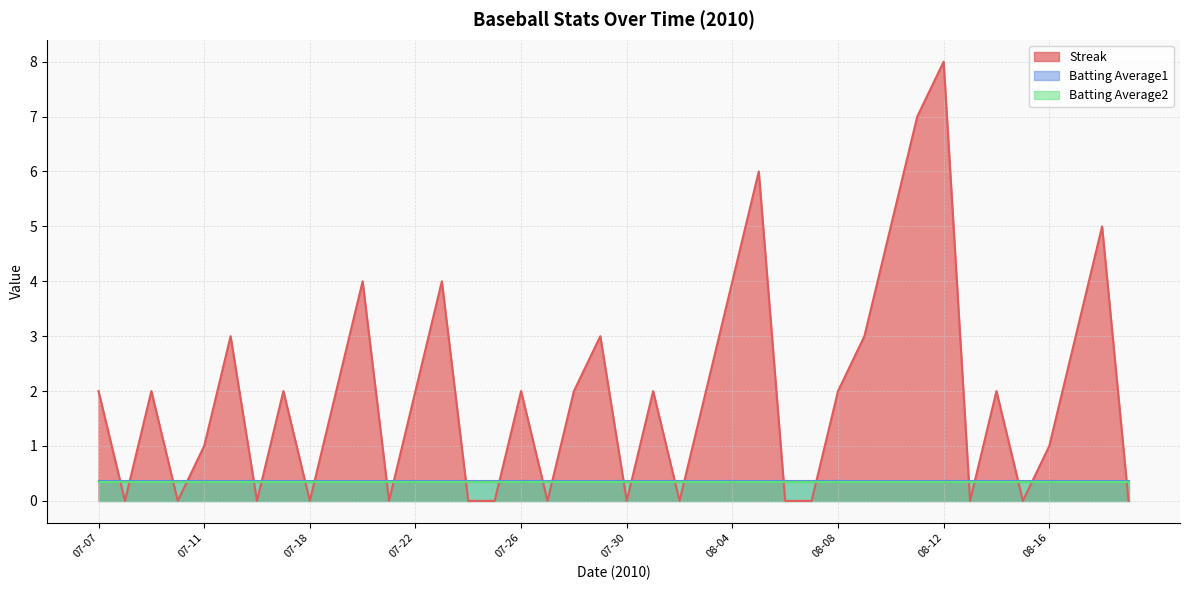

Does the chart display data point markers on the line(s)?

No